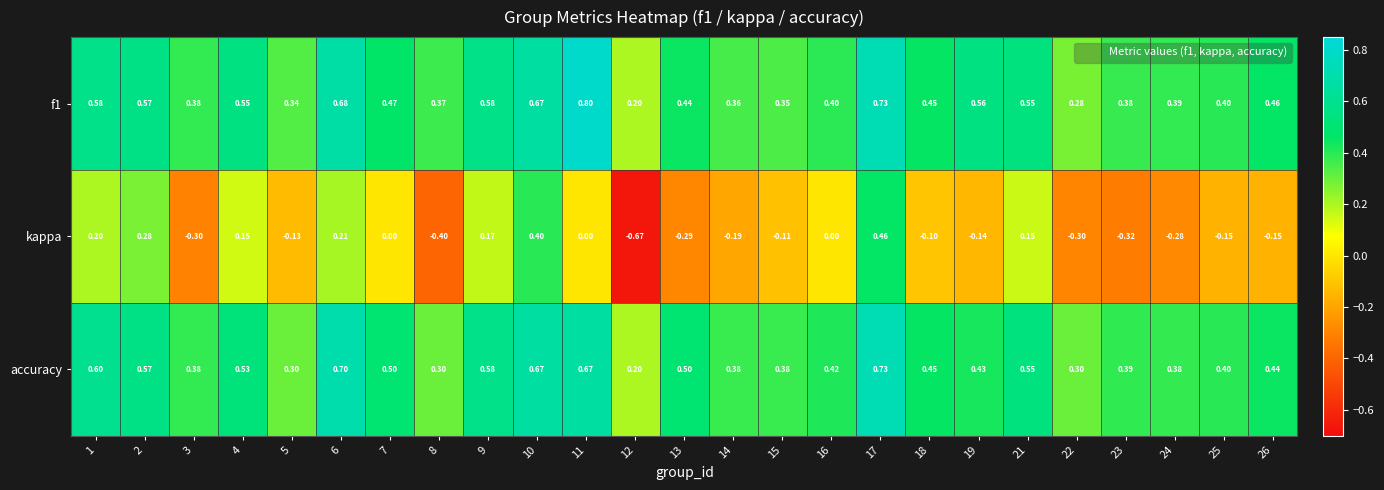

Which series has the largest range (max minus min)?

kappa